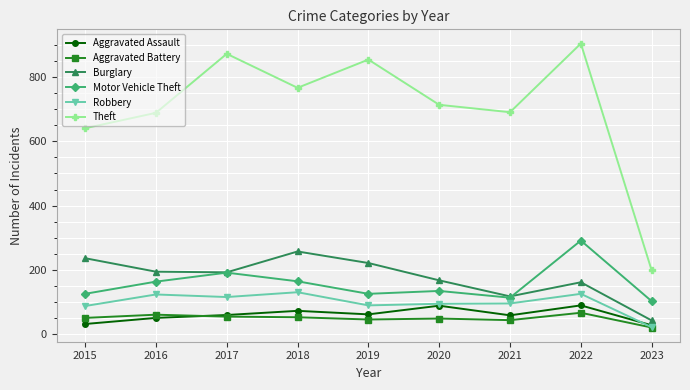

True or false: Theft and Aggravated Battery cross at least once.

False